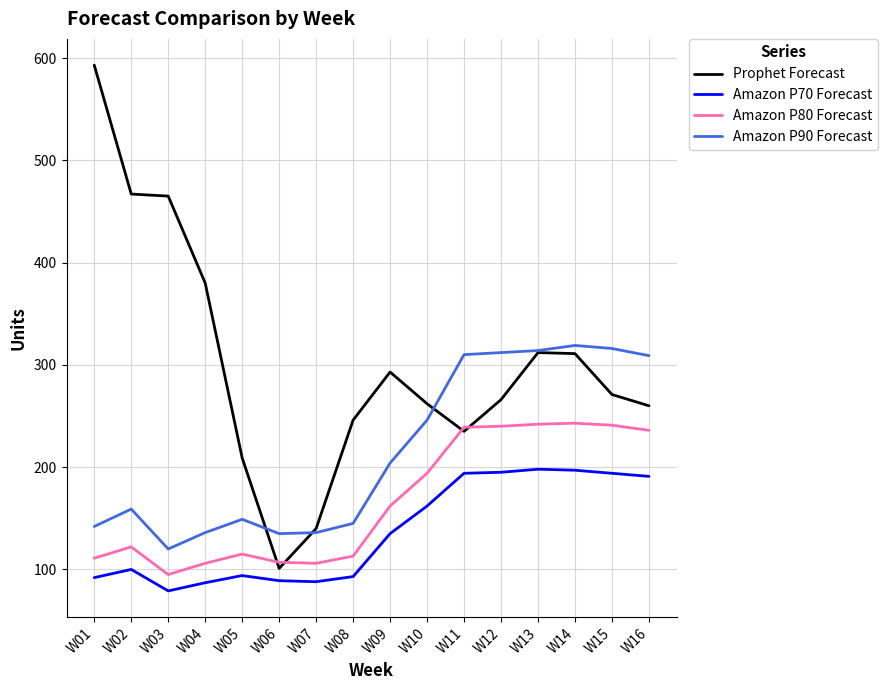

At W15, list the series in order from smallest to largest.

Amazon P70 Forecast, Amazon P80 Forecast, Prophet Forecast, Amazon P90 Forecast